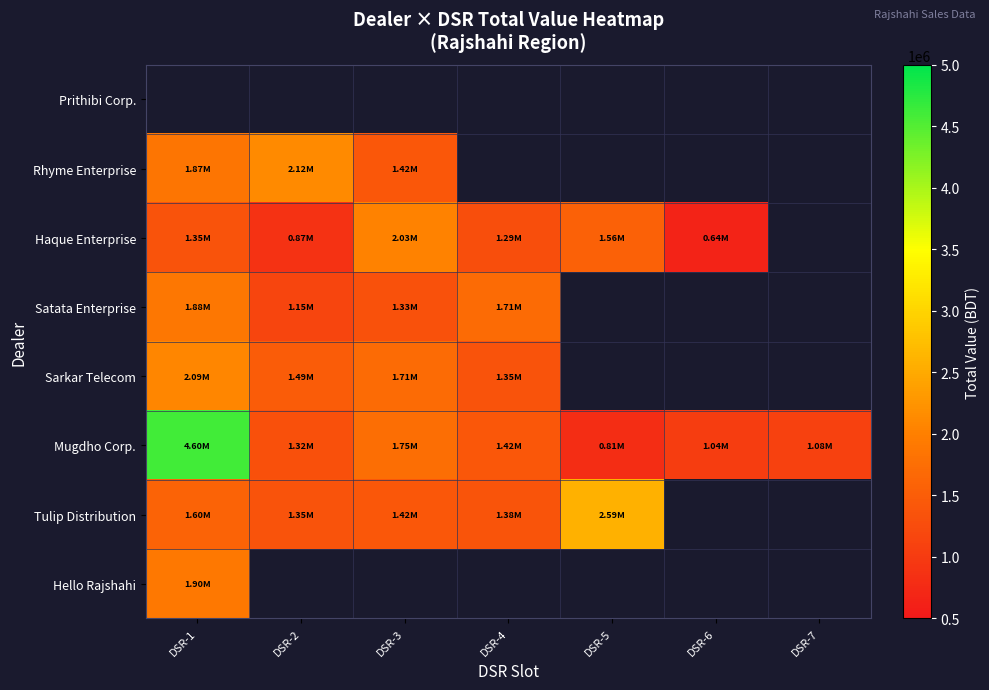

What is the minimum value shown in the chart?

644700.0